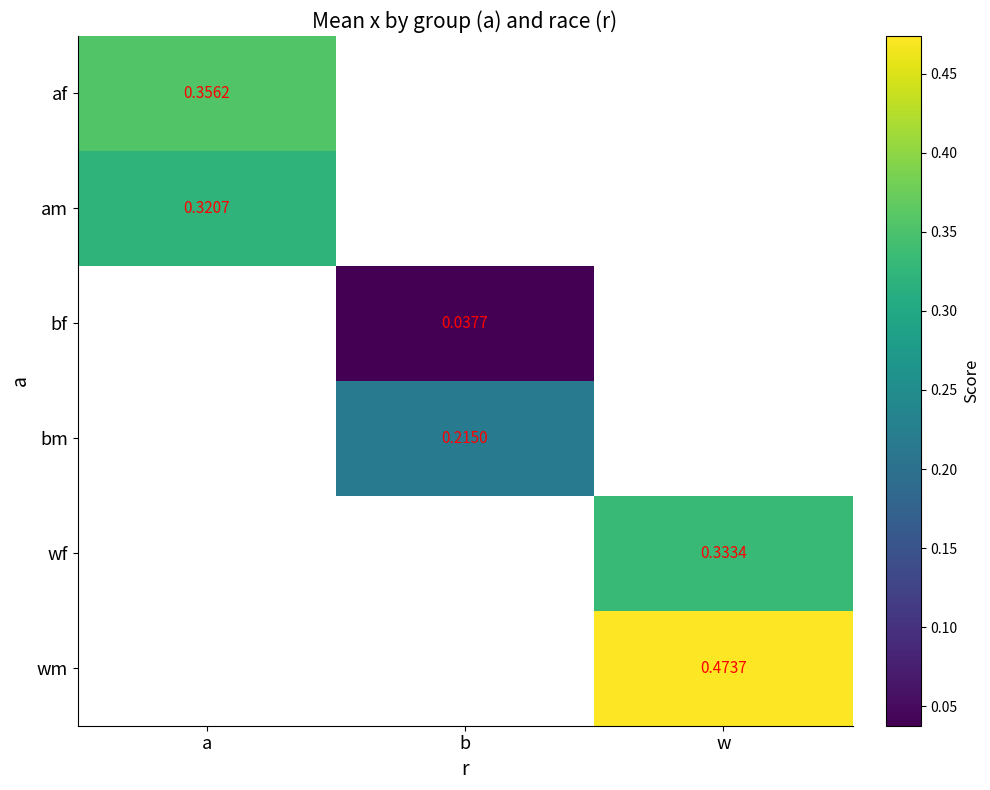

Is it true that wf equals 0.3 at w?

True